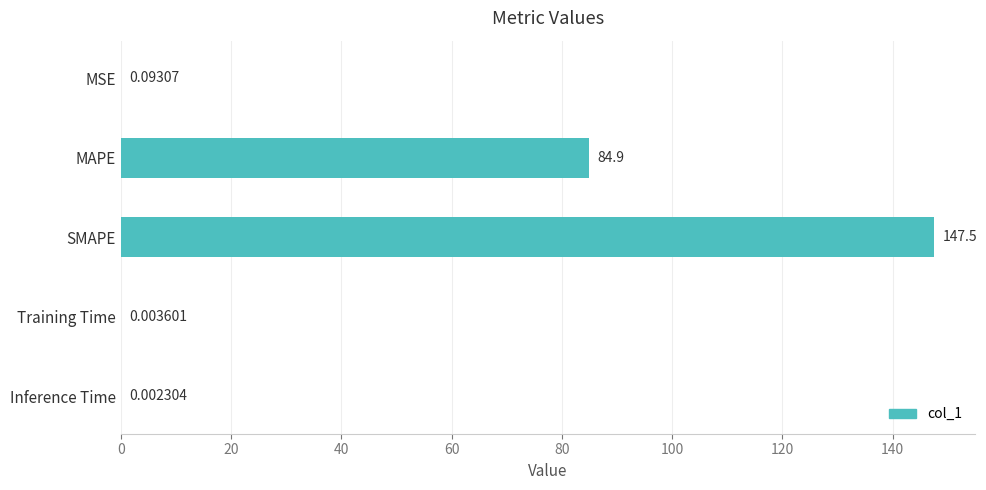

Are the bars grouped side by side (vs. stacked)?

No